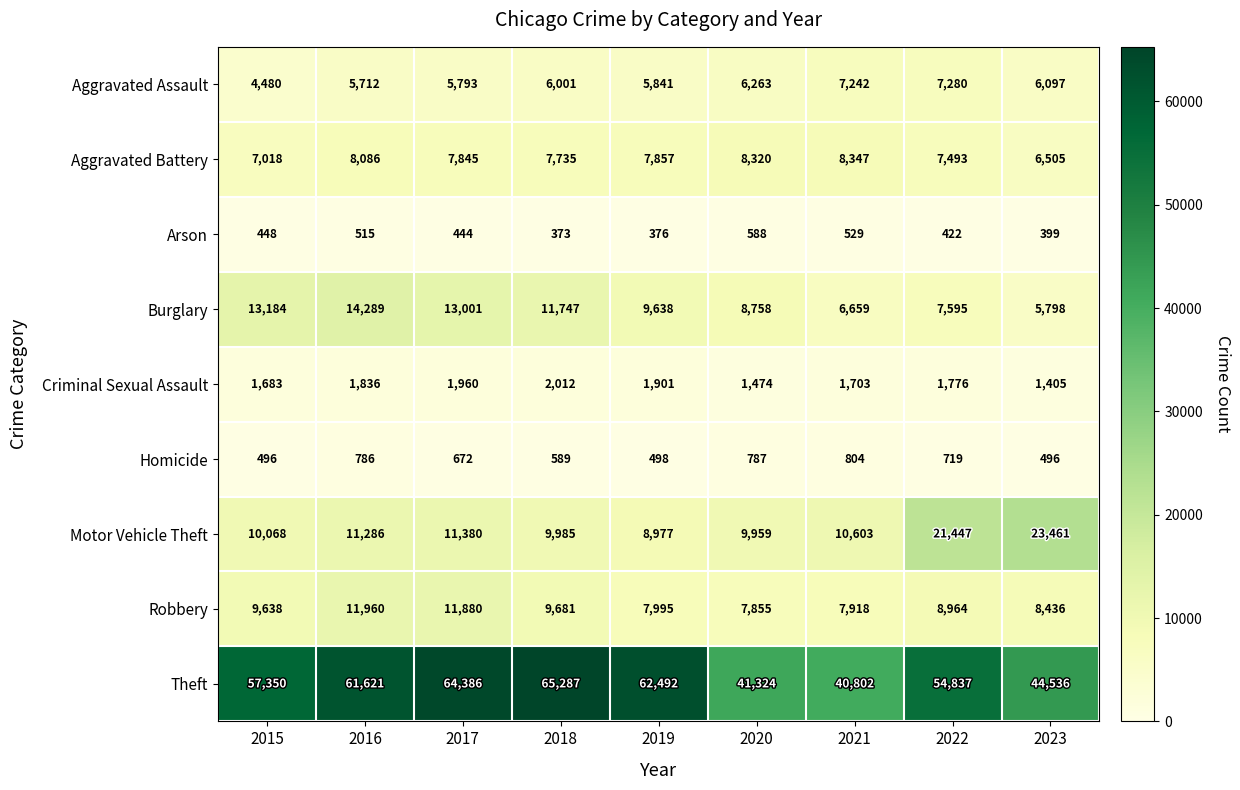

At which label does Motor Vehicle Theft first exceed 10603?

2016